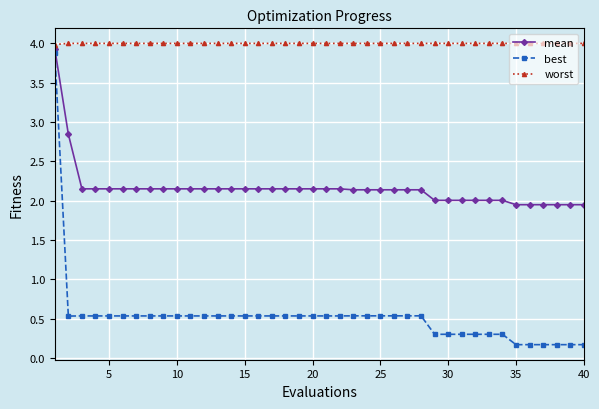

Which series has the largest total across all categories?

worst